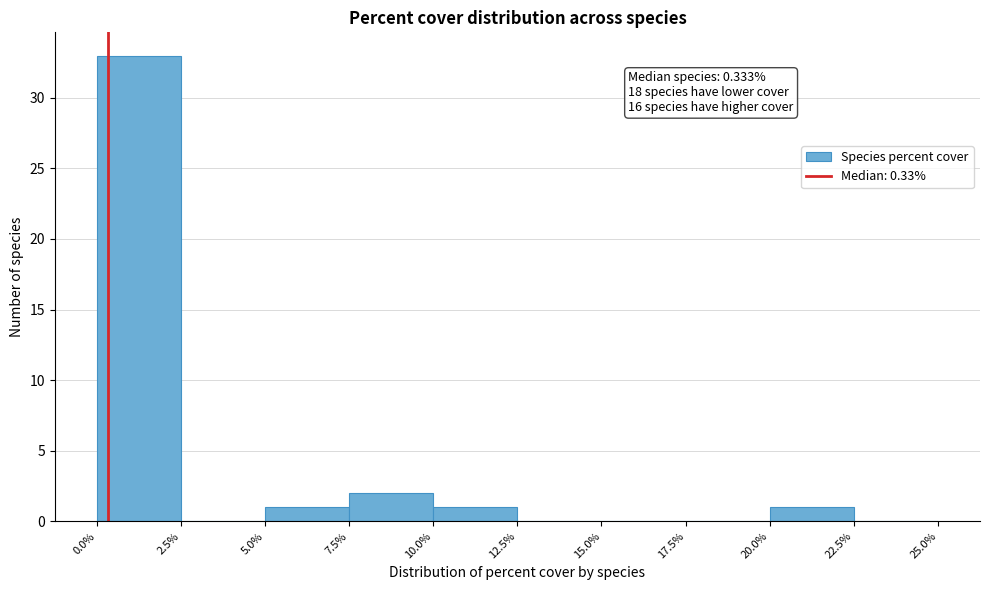

Which range on the x-axis has the tallest bar?

0.0% to 2.5%